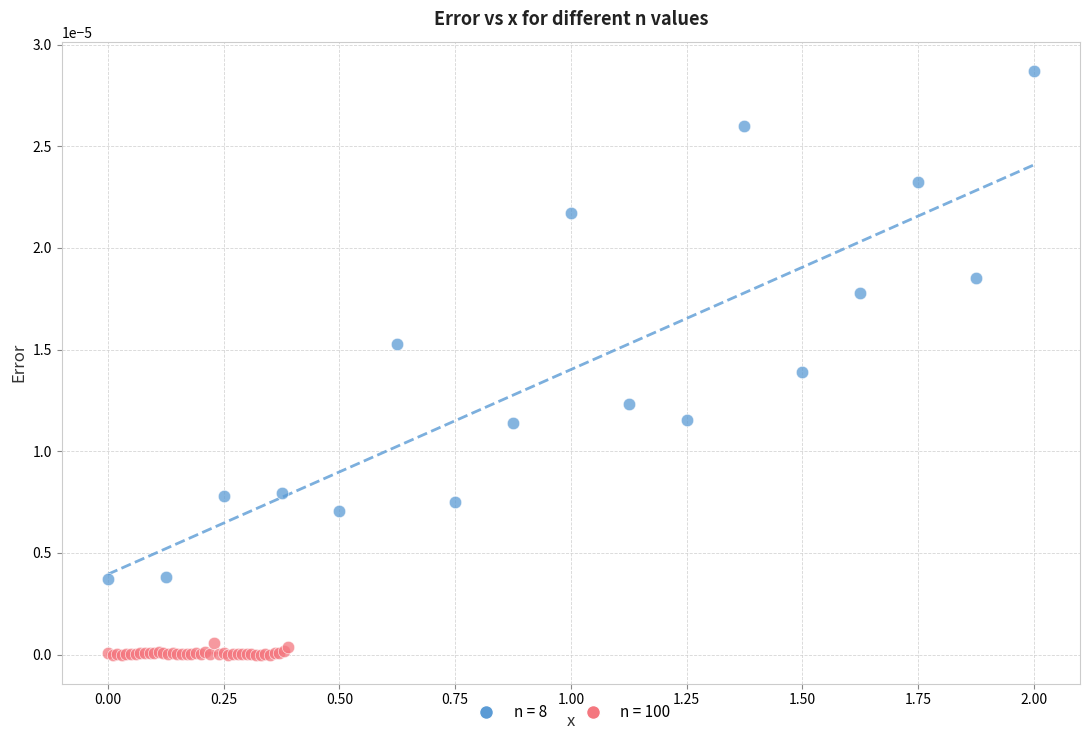

Which series contains the lowest Y value?

n = 100